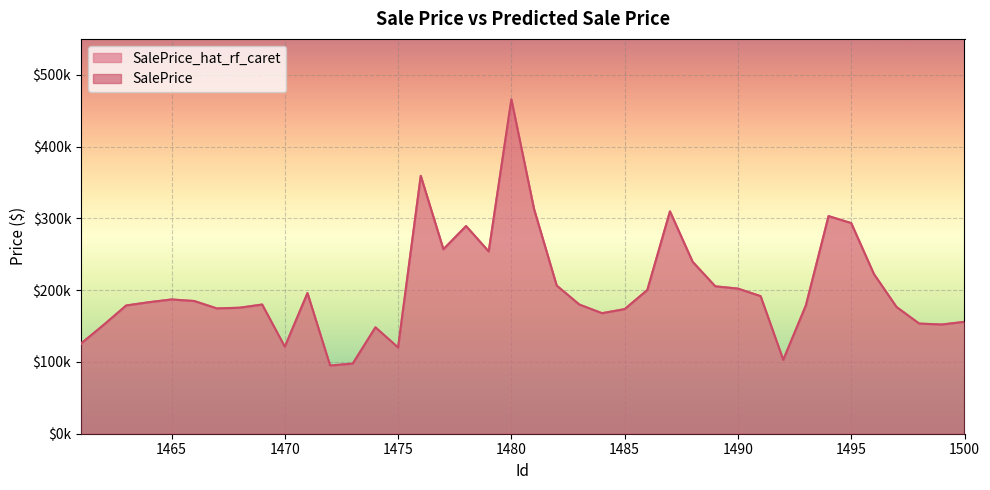

What is the difference between the SalePrice_hat_rf_caret values at 1466 and 1471?

11006.9